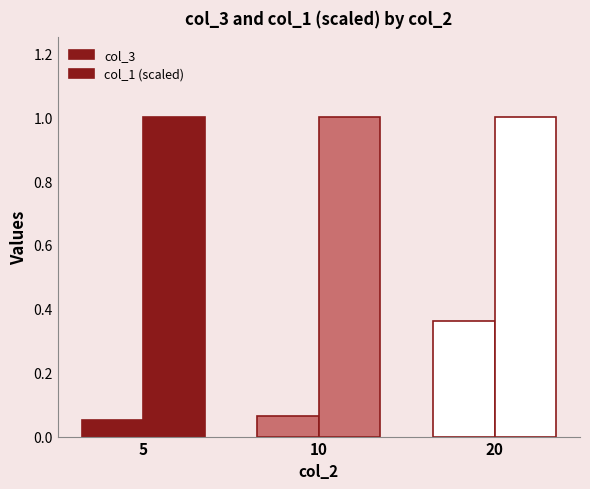

Reading right to left, list all the values displayed in this chart.

col_3: 20=0.4	10=0.1	5=0.1
col_1 (scaled): 20=1.0	10=1.0	5=1.0